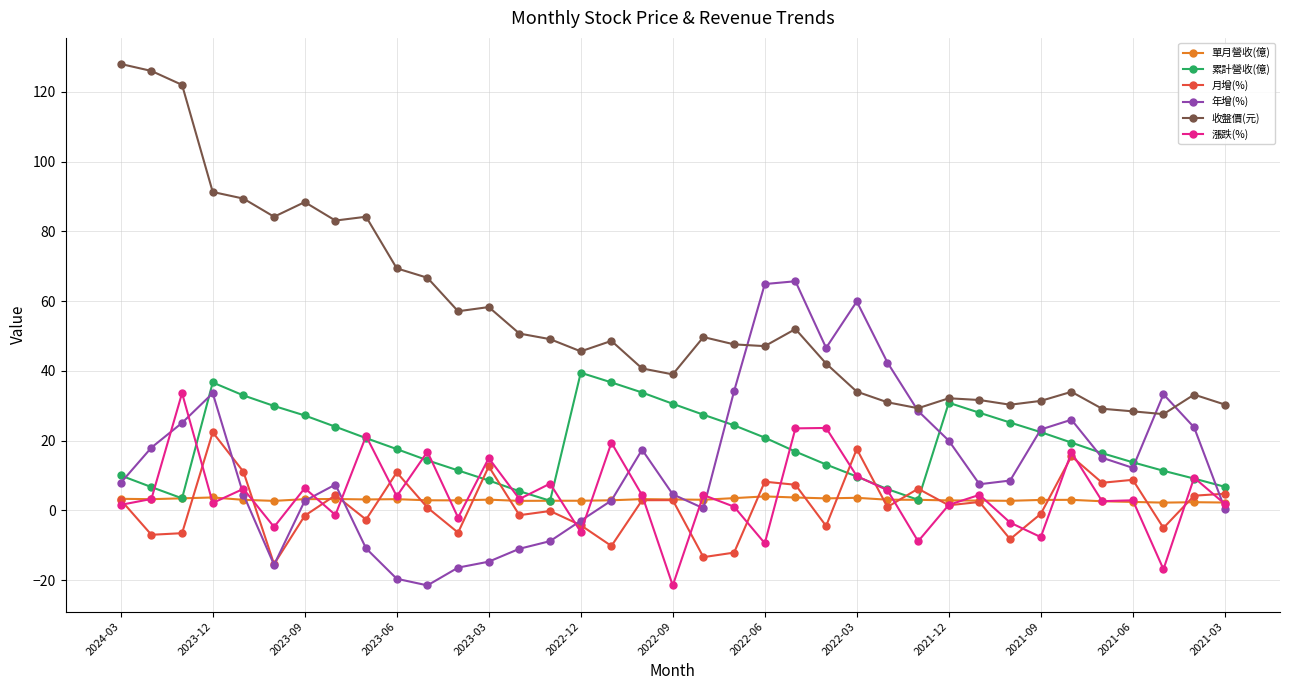

In 漲跌(%), how many points are lower than both neighbors (excluding endpoints)?

13